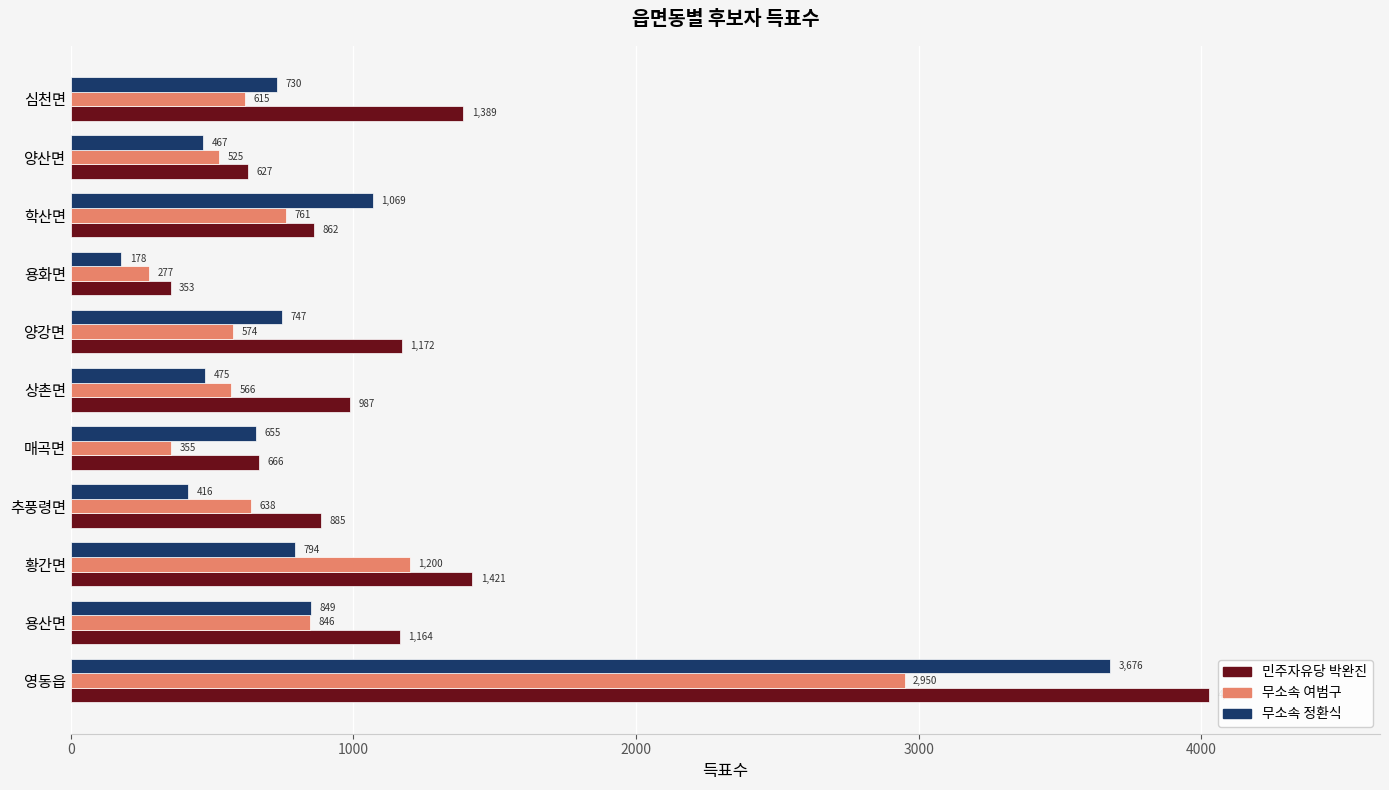

What is the average value of the 무소속 정환식 series?

914